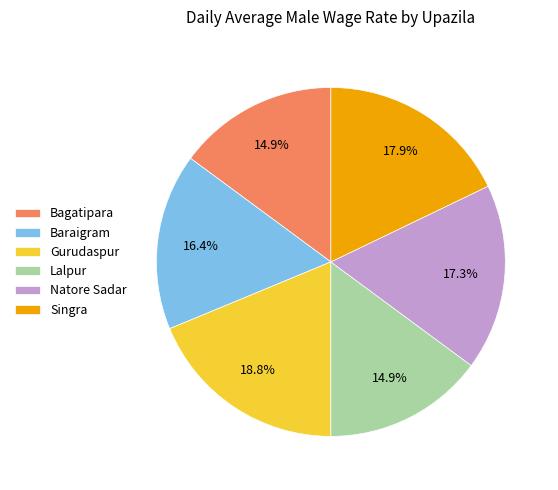

The Natore Sadar slice represents 32% of the pie. True or false?

False